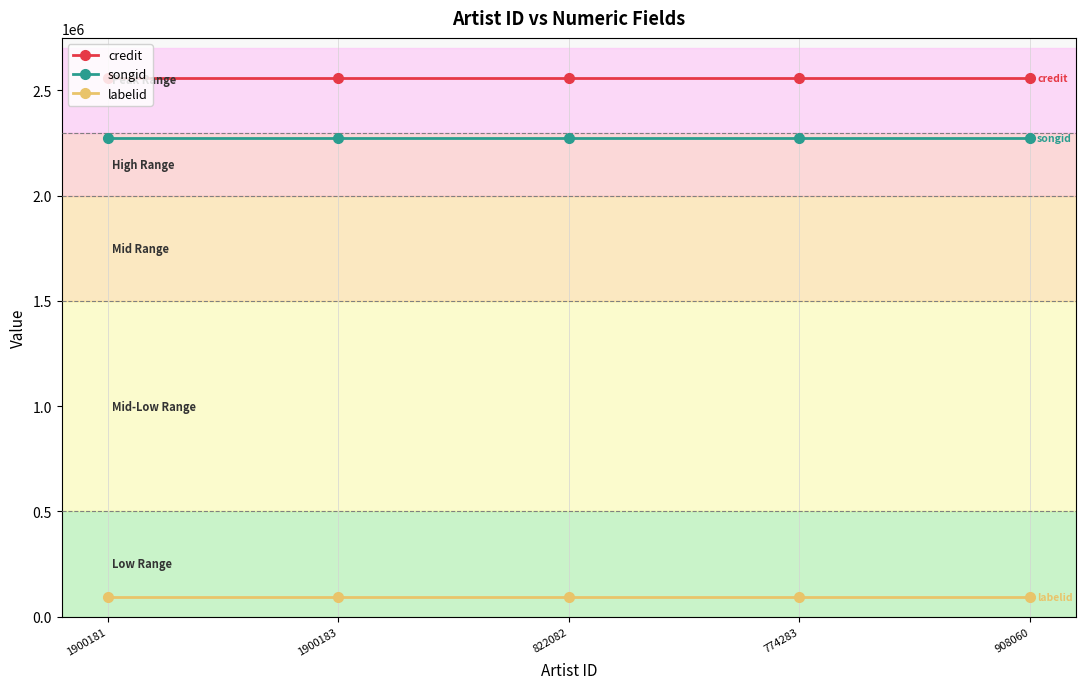

True or false: songid and credit intersect in this chart.

False